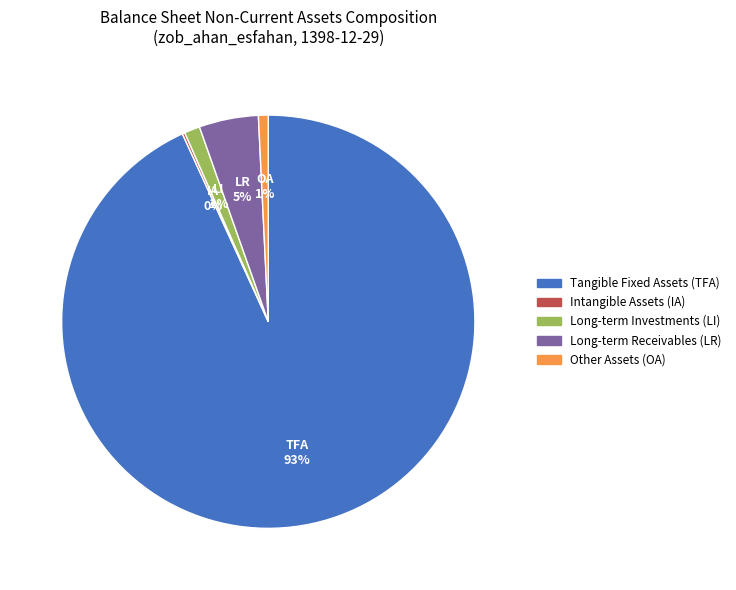

To the nearest percent, what is the average slice percentage?

20%